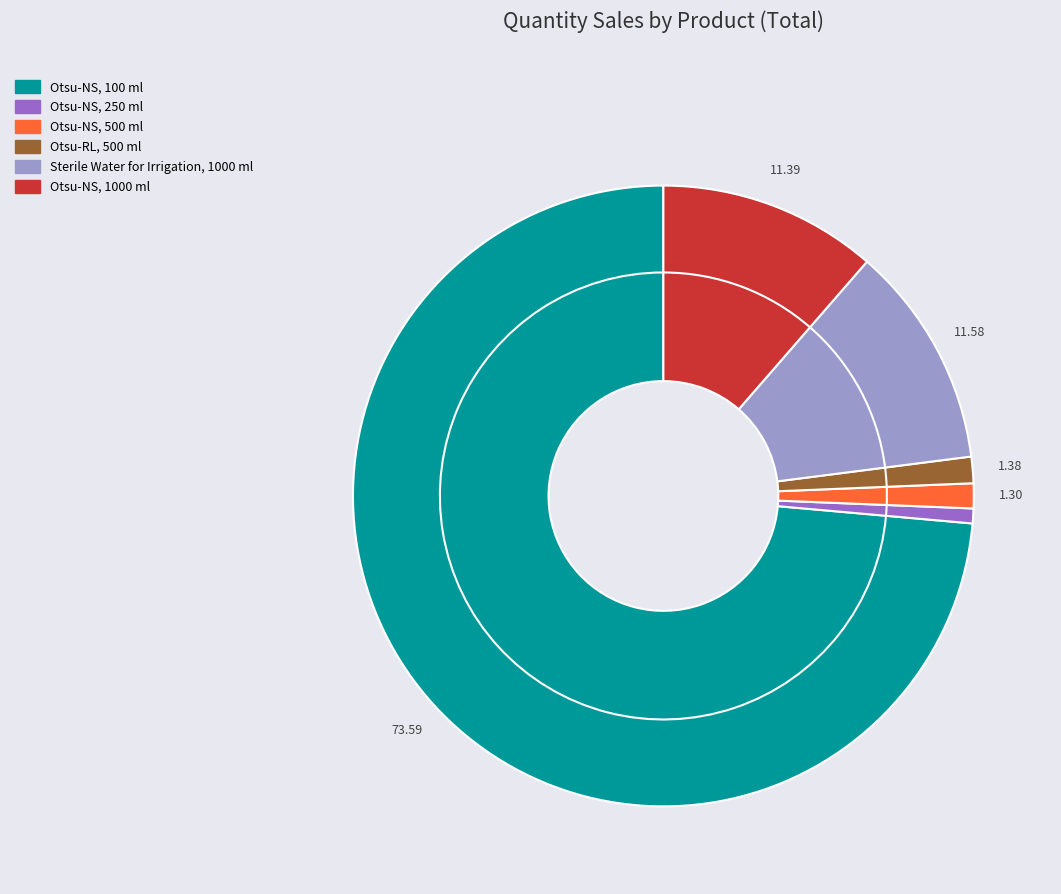

To the nearest percent, what portion does Otsu-NS, 100 ml represent?

74%